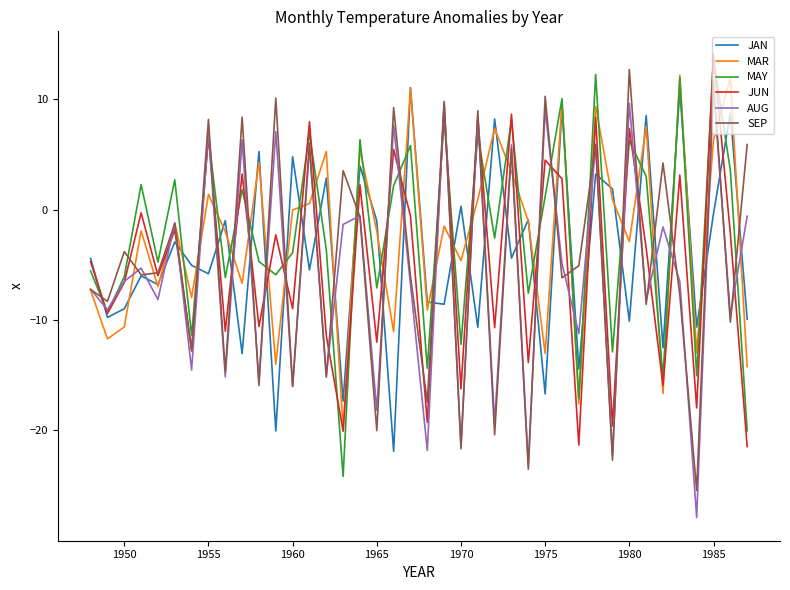

What are all the series names shown in the legend?

JAN, MAR, MAY, JUN, AUG, SEP